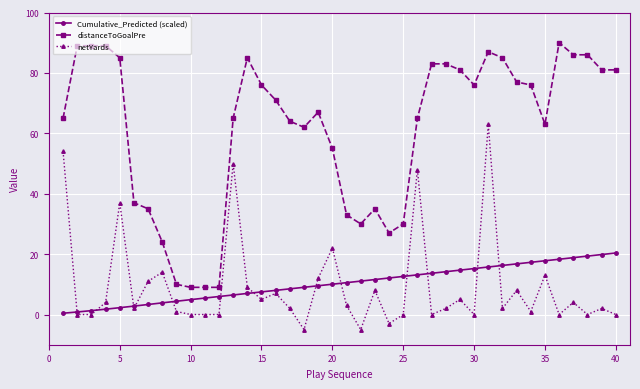

List the series in order of their peak value, lowest first.

Cumulative_Predicted (scaled), netYards, distanceToGoalPre